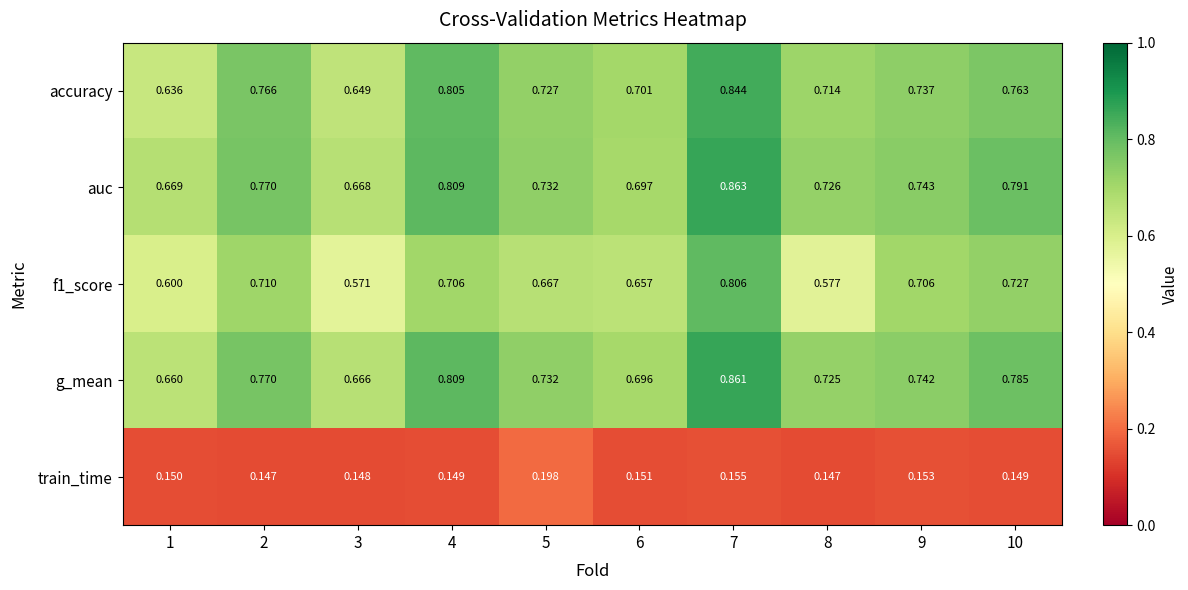

At which category is the sum across all series the highest?

7